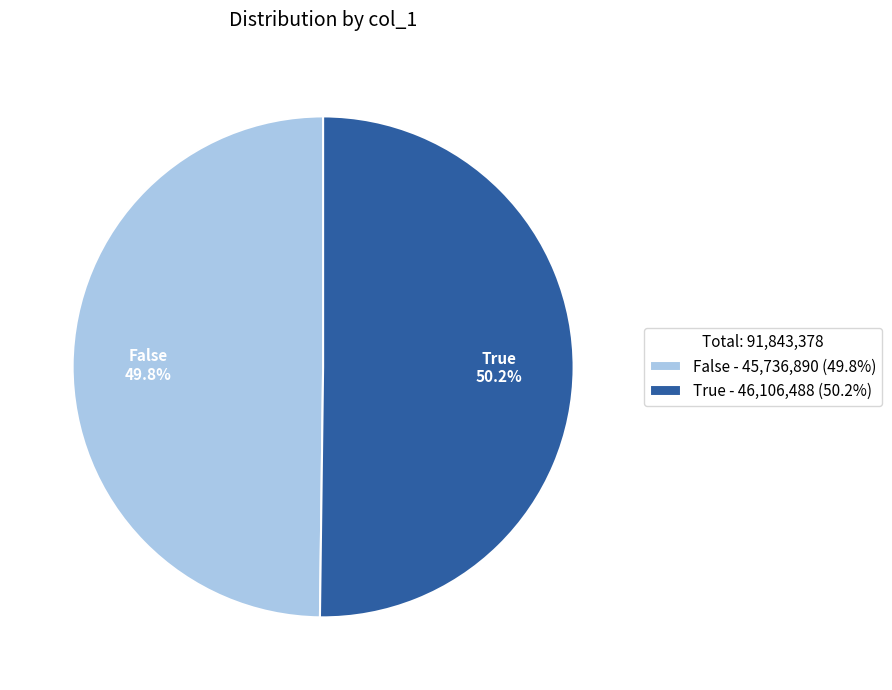

What percentage is NOT represented by False?

50.2%